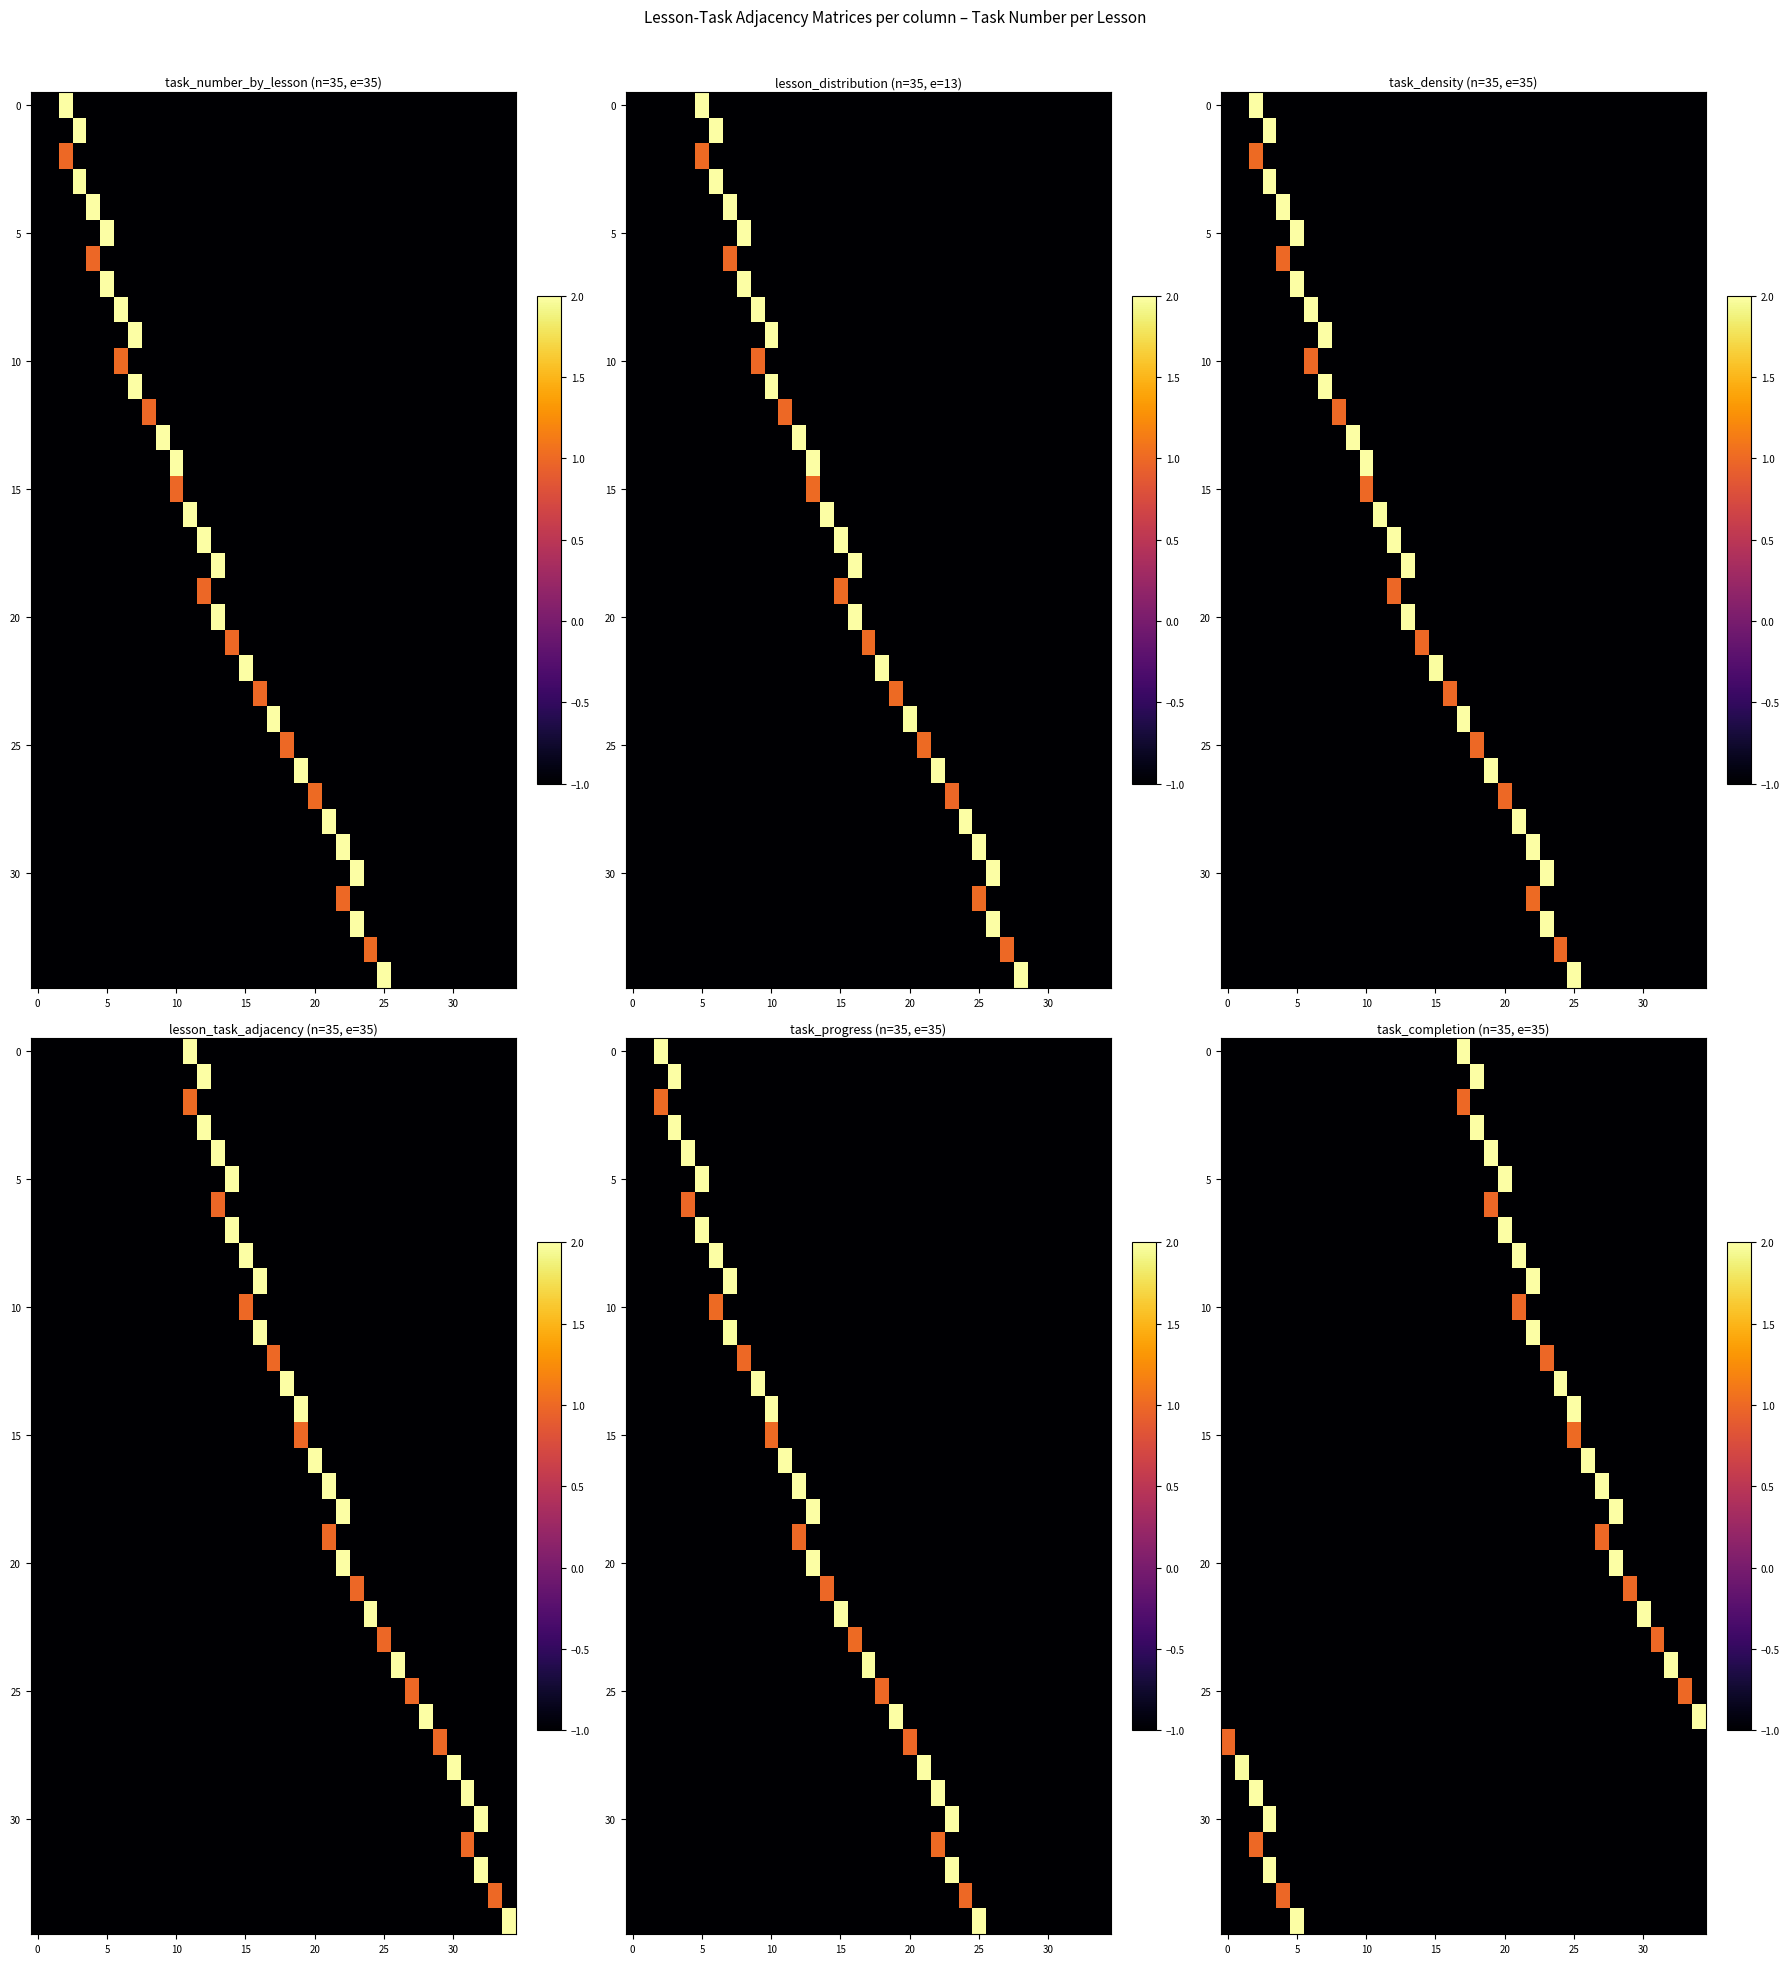

How many series are shown in this chart?

35